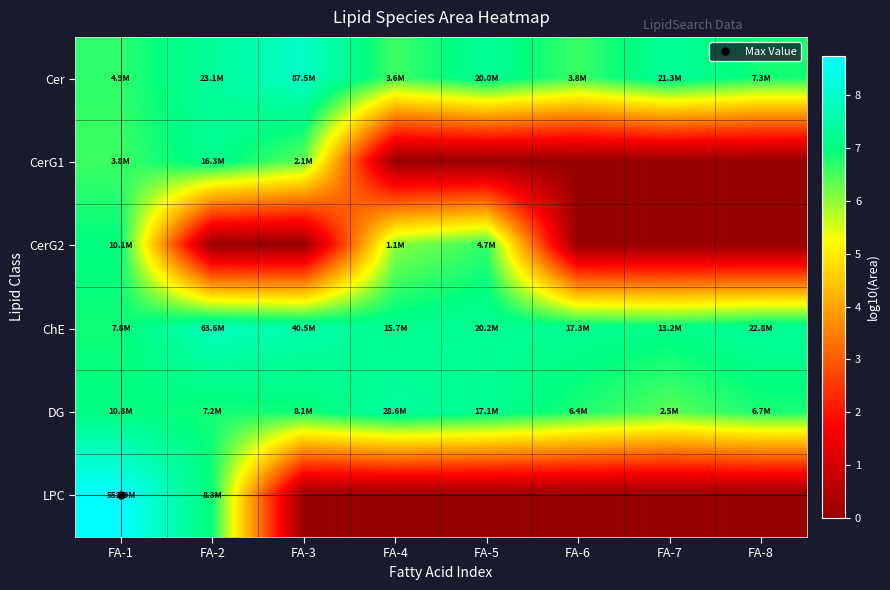

How many data points does each series have?

8